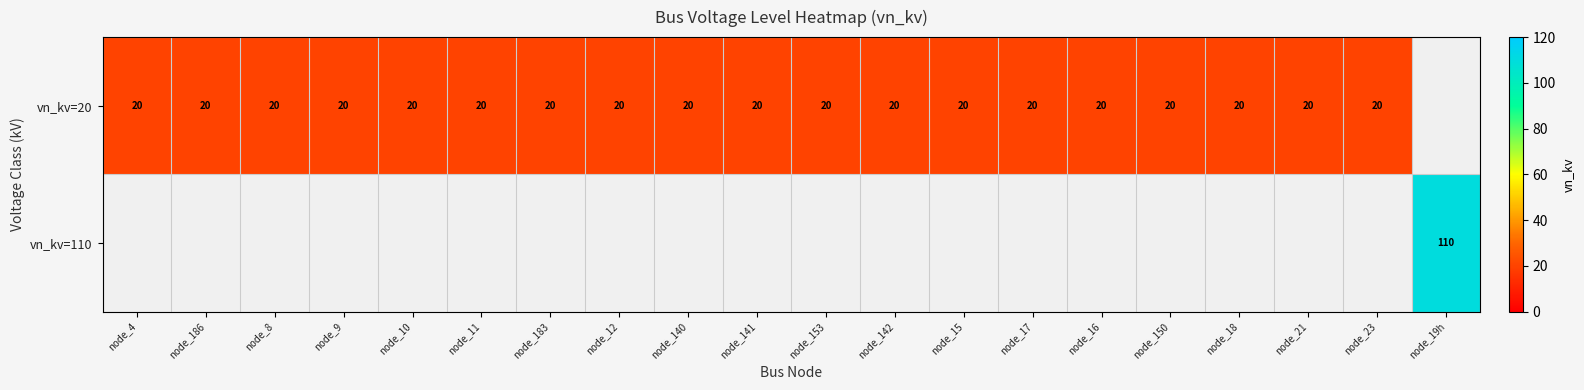

The vn_kv=20 series shows 20 at node_10. True or false?

True